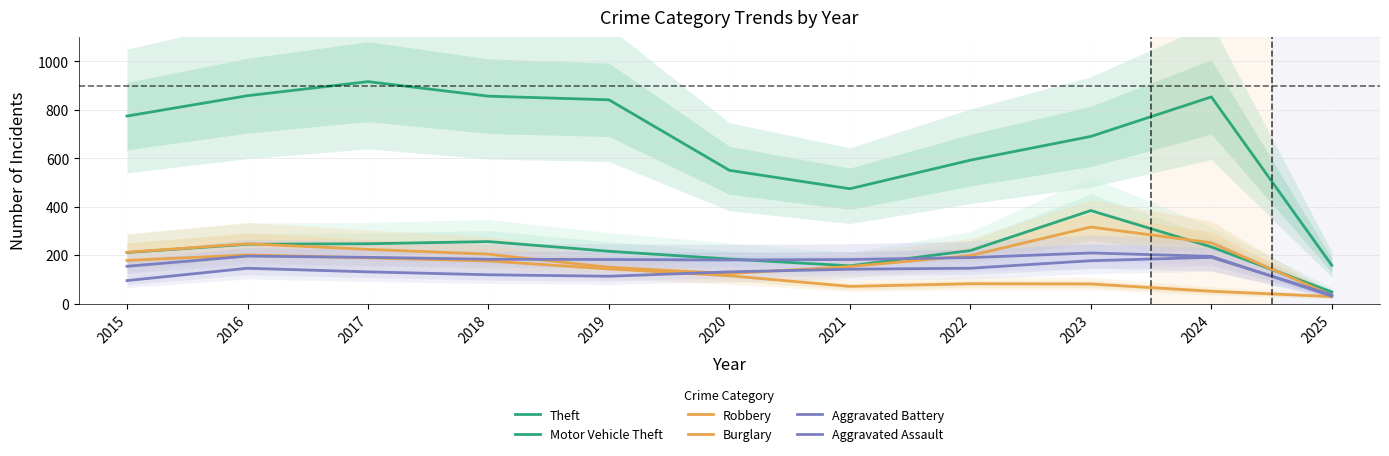

Where is the first local minimum for Robbery?

2020